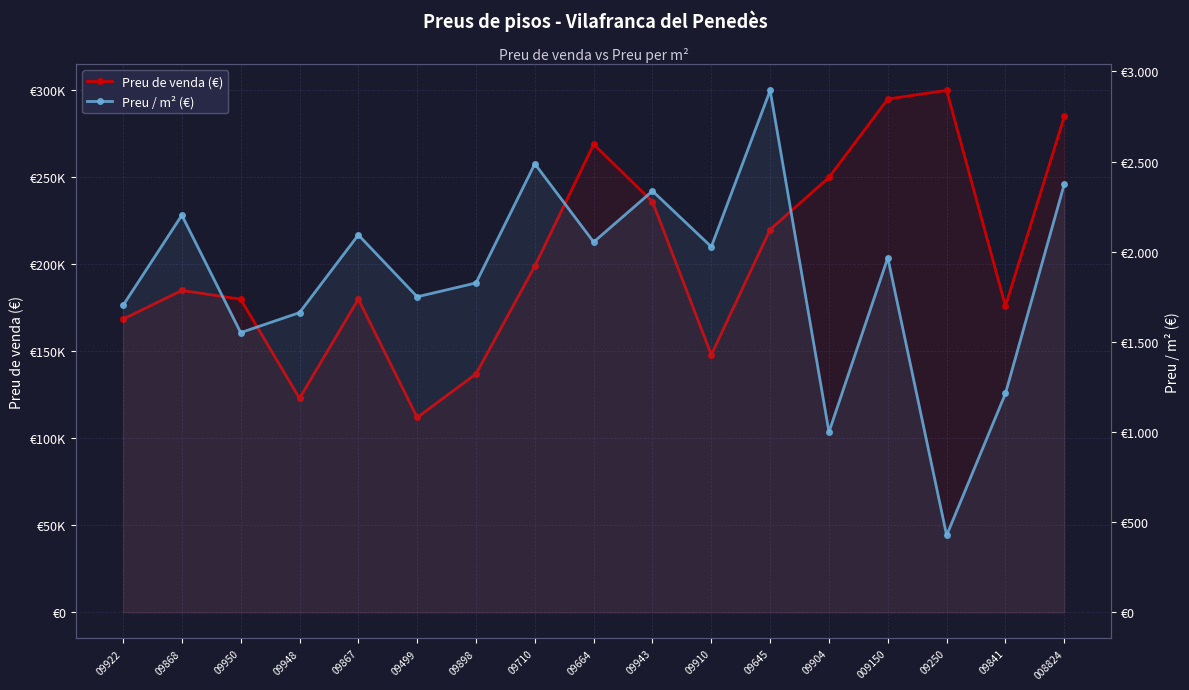

List the series in order of their overall mean, highest first.

Preu de venda (€), Preu / m² (€)